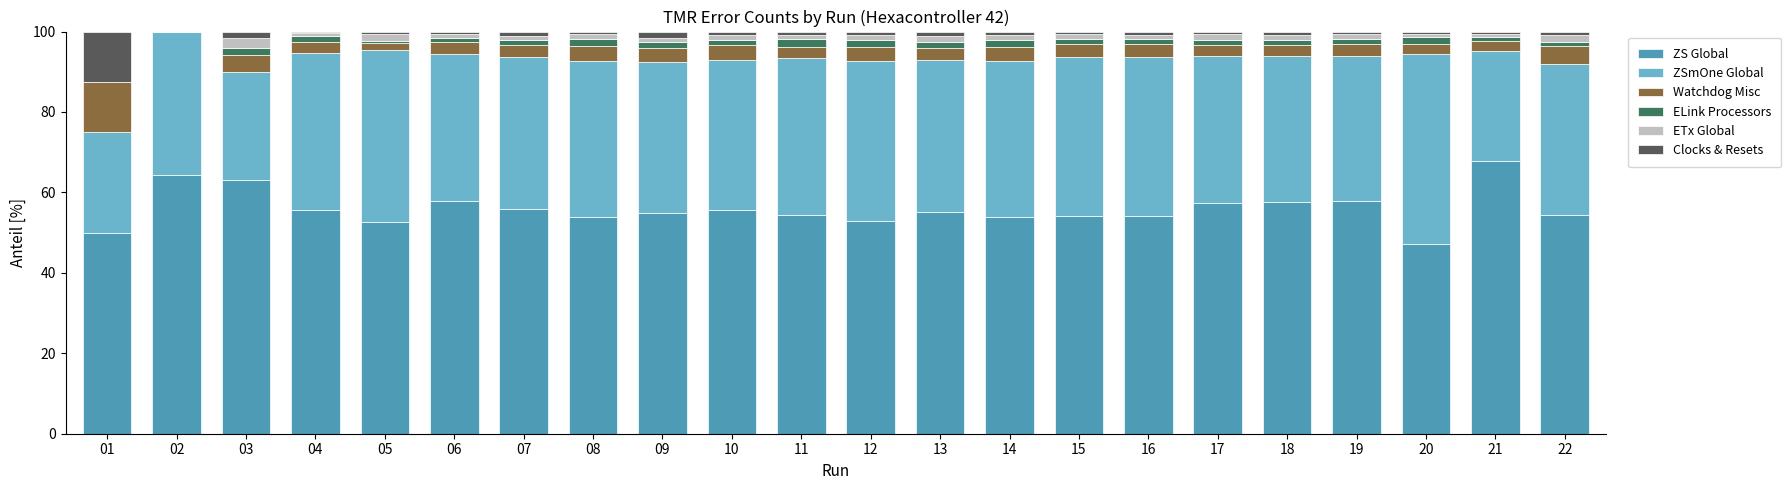

What are all the series names shown in the legend?

ZS Global, ZSmOne Global, Watchdog Misc, ELink Processors, ETx Global, Clocks & Resets